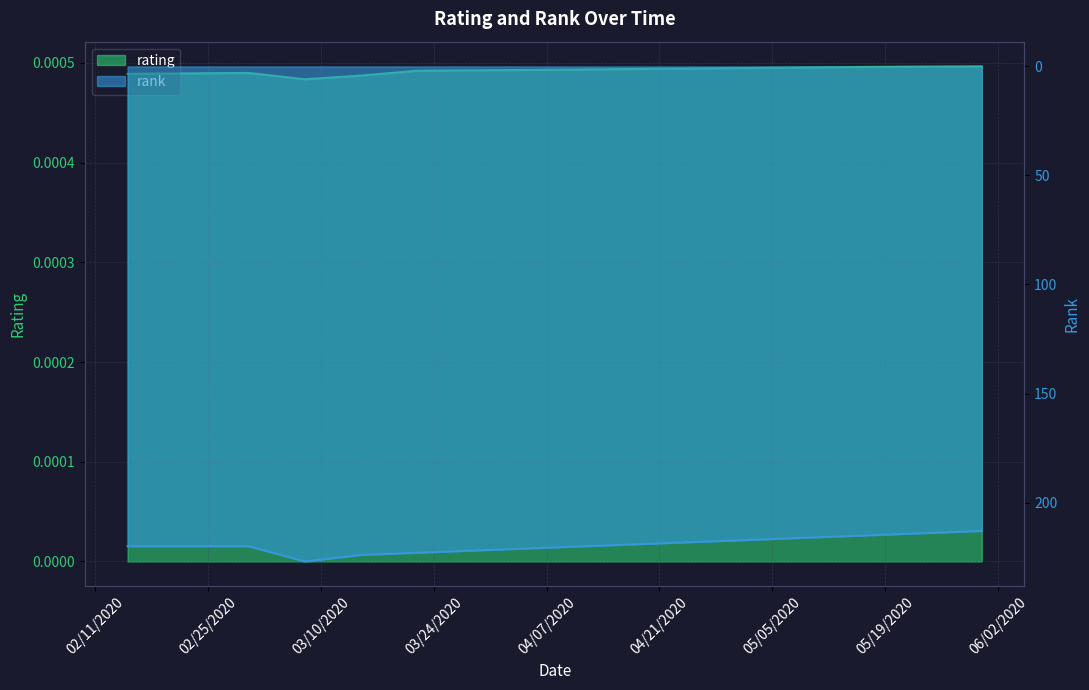

At which category does the chart reach its peak across all series?

2020-03-08